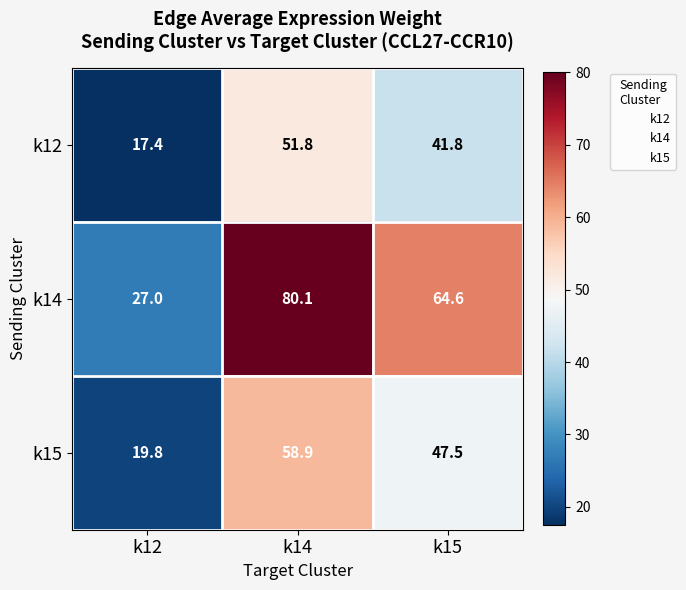

Rank the series by their maximum value, from lowest to highest.

k12, k15, k14